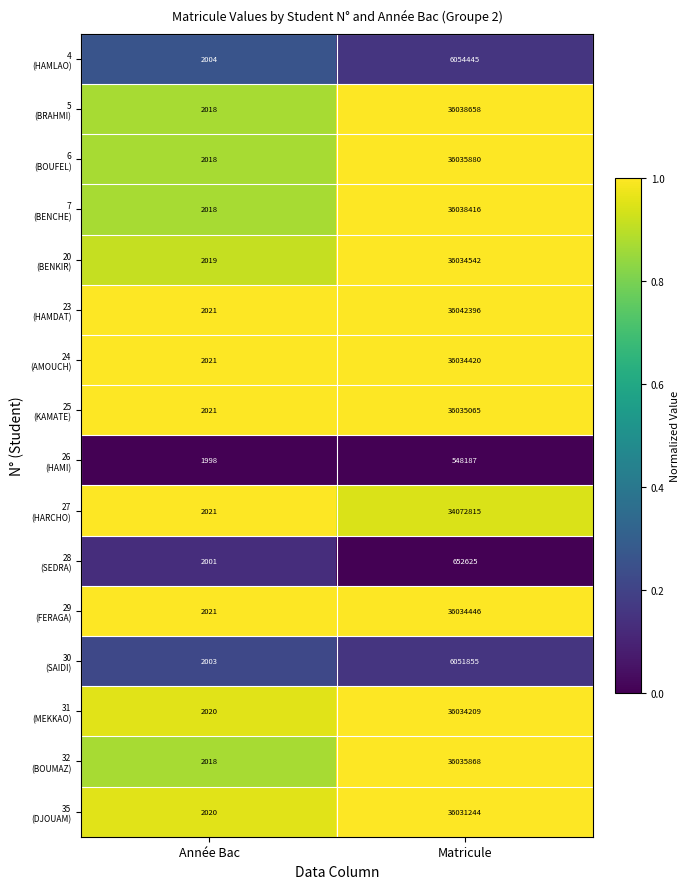

At which category does the chart reach its peak across all series?

Matricule